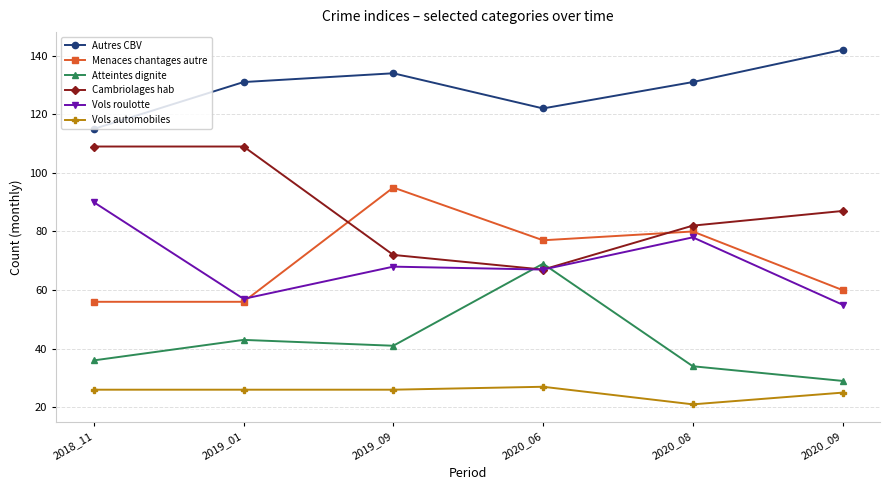

Does the chart display data point markers on the line(s)?

Yes